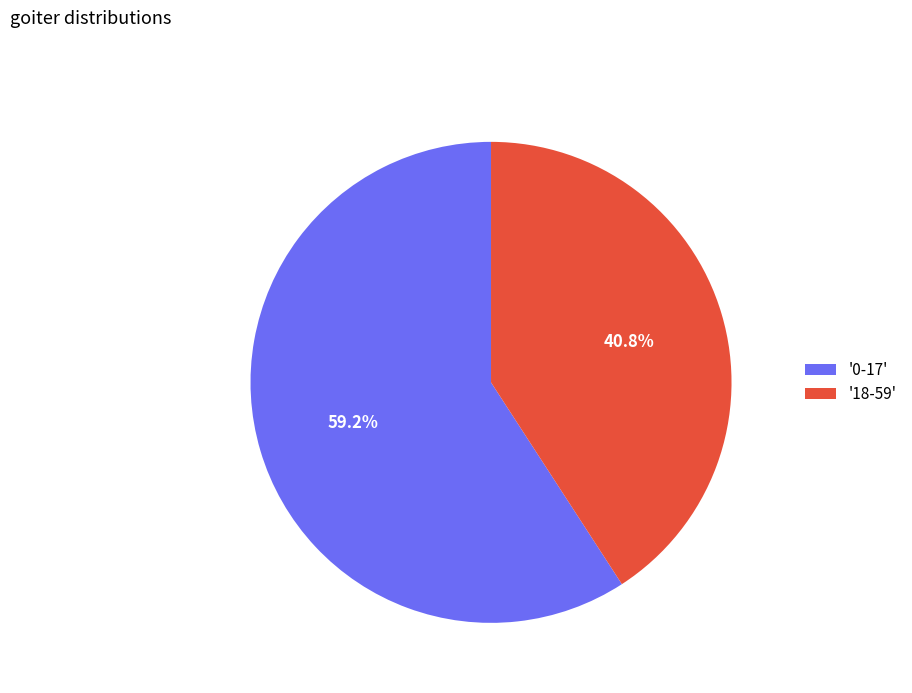

Is the sum of '0-17' and '18-59' greater than half?

Yes